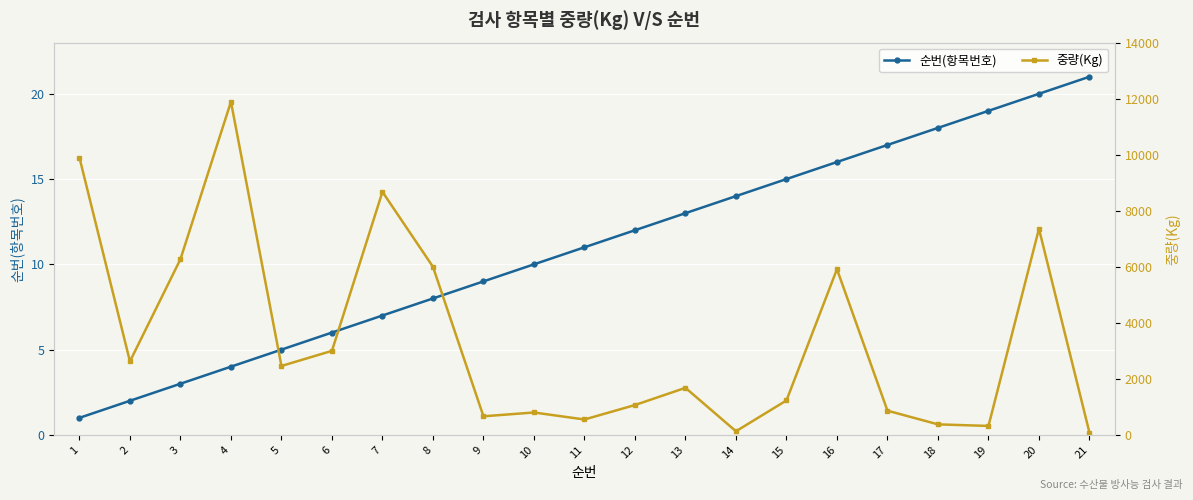

True or false: 순번(항목번호) and 중량(Kg) intersect in this chart.

False